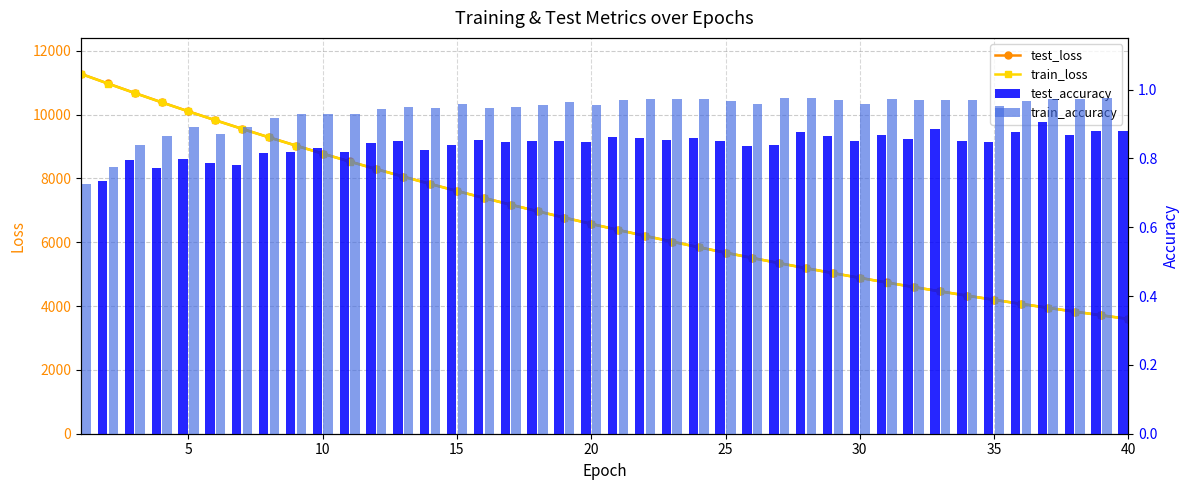

What are all the series names shown in the legend?

test_loss, train_loss, test_accuracy, train_accuracy